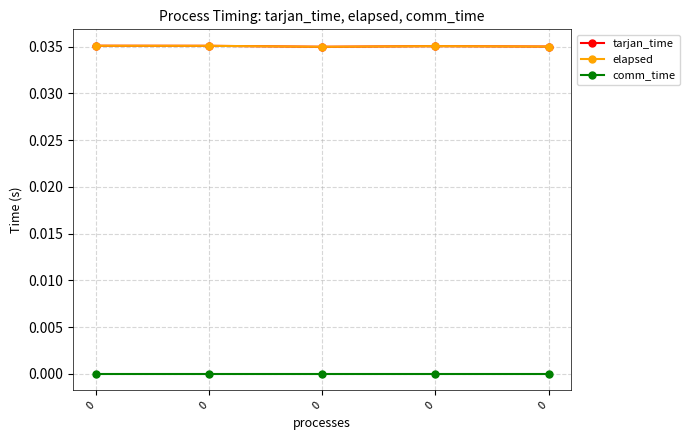

True or false: elapsed and tarjan_time cross at least once.

False